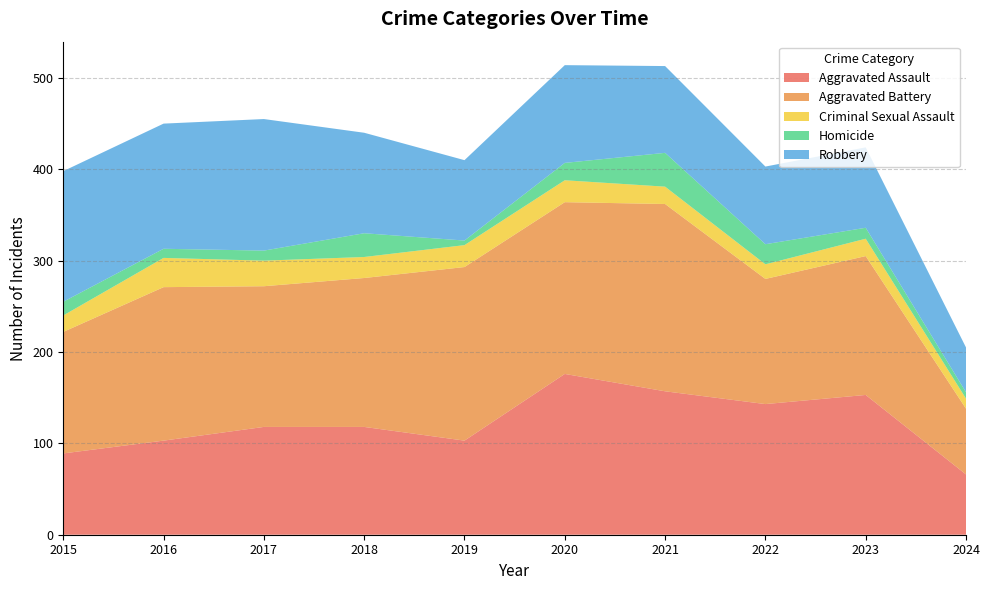

Reading left to right, extract all data points from this chart.

Aggravated Assault: 89	103	118	118	103	176	157	143	153	66
Aggravated Battery: 133	168	154	163	190	188	205	137	152	72
Criminal Sexual Assault: 18	32	28	23	24	24	19	16	19	11
Homicide: 15	10	11	26	5	19	37	22	12	7
Robbery: 143	137	144	110	88	107	95	85	88	49